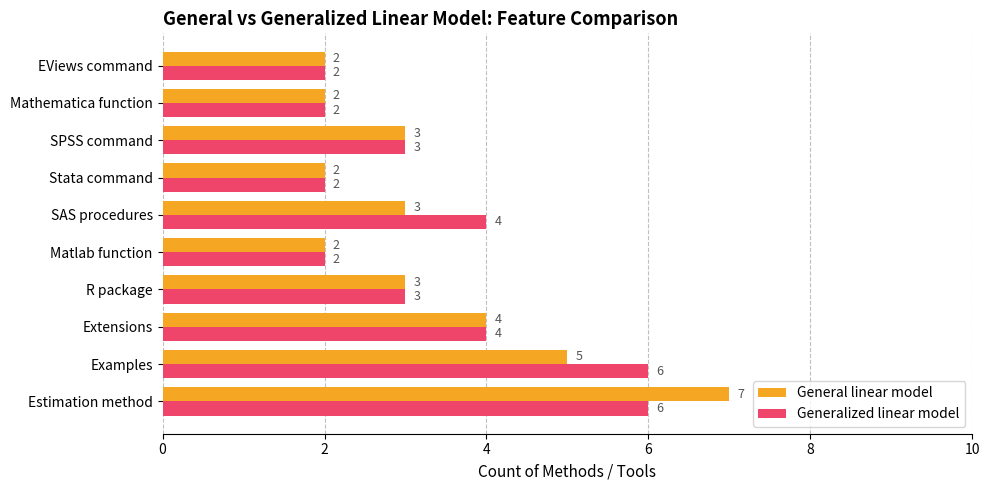

How many data points does each series have?

10